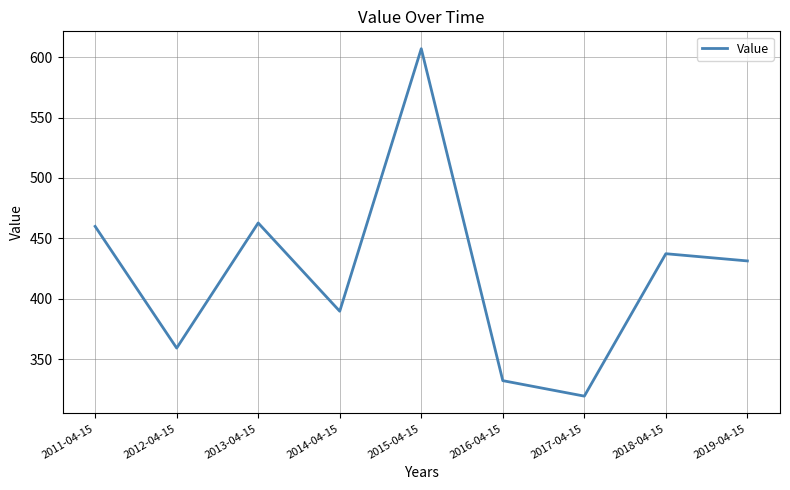

Which category has the lowest value across all series?

2017-04-15